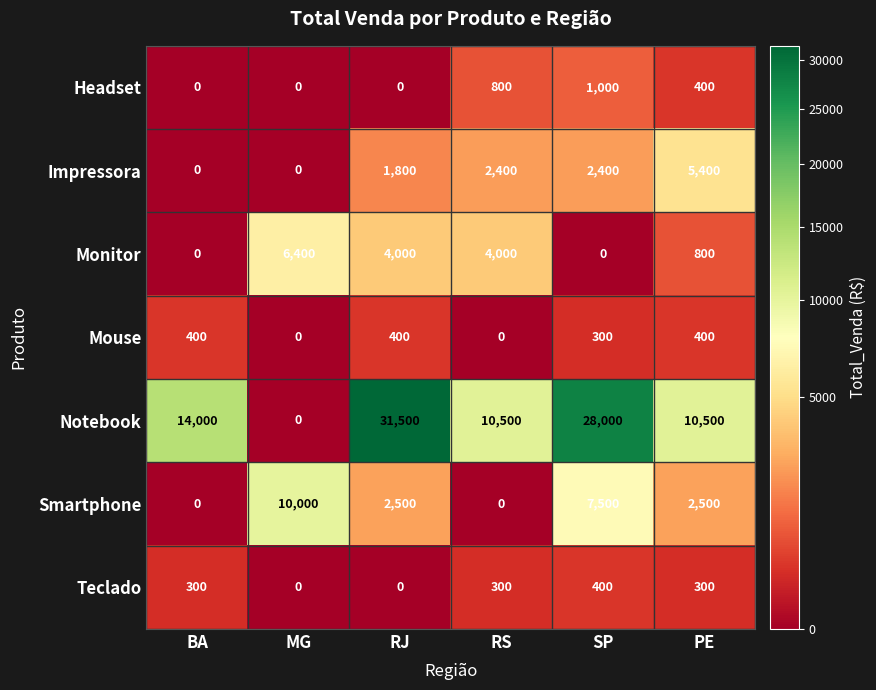

What is the maximum value shown in the chart?

31500